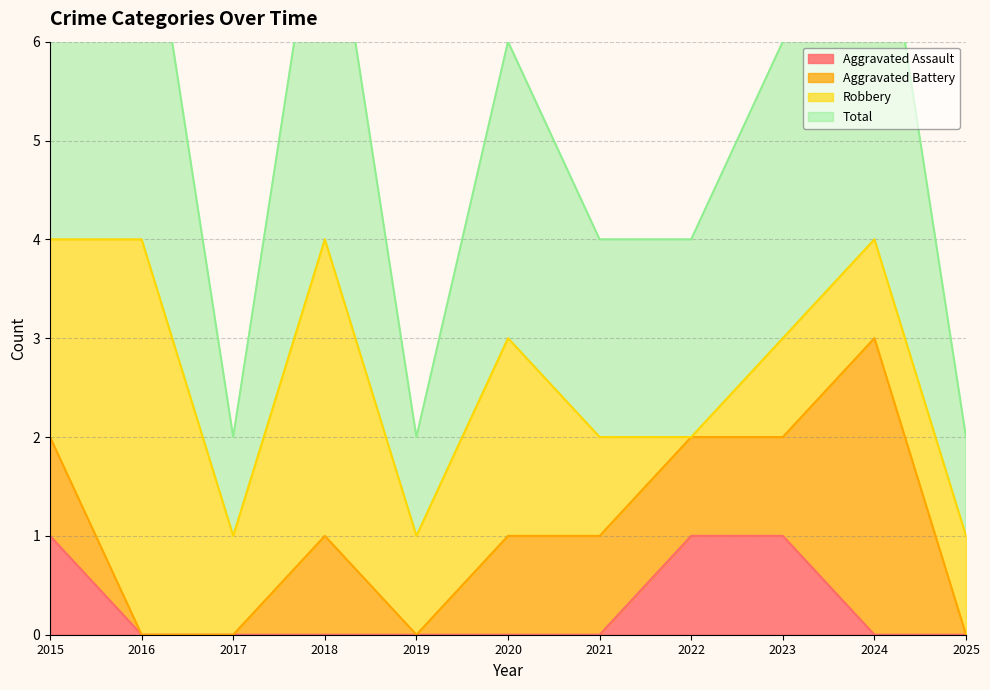

How many categories are shown in the chart?

11